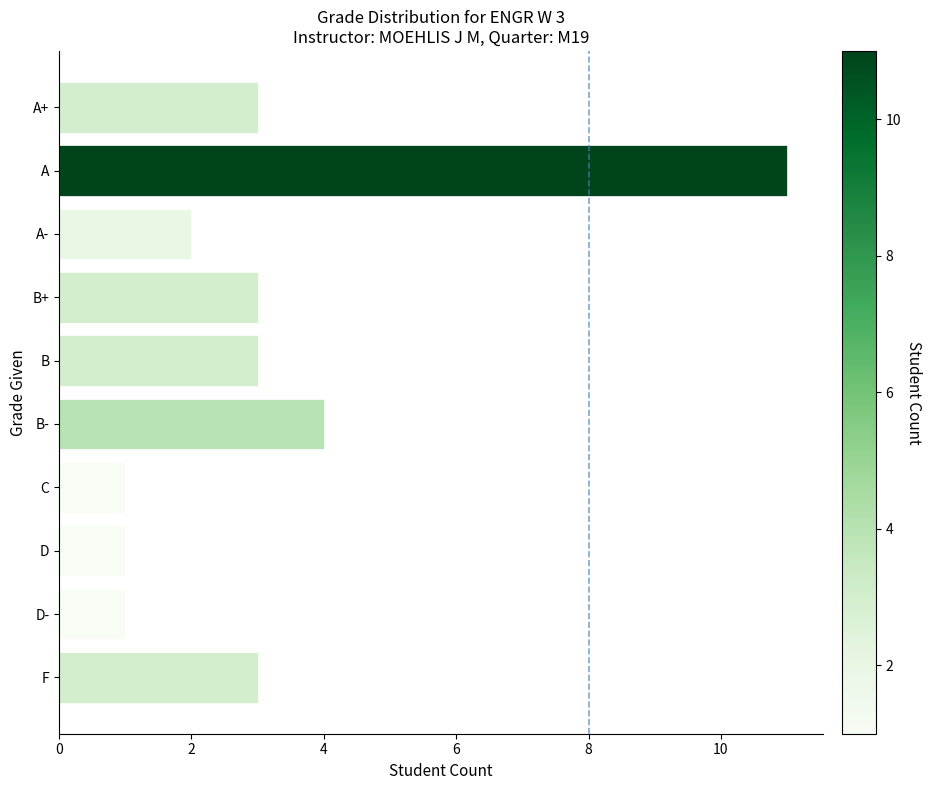

What position from the bottom is C?

4